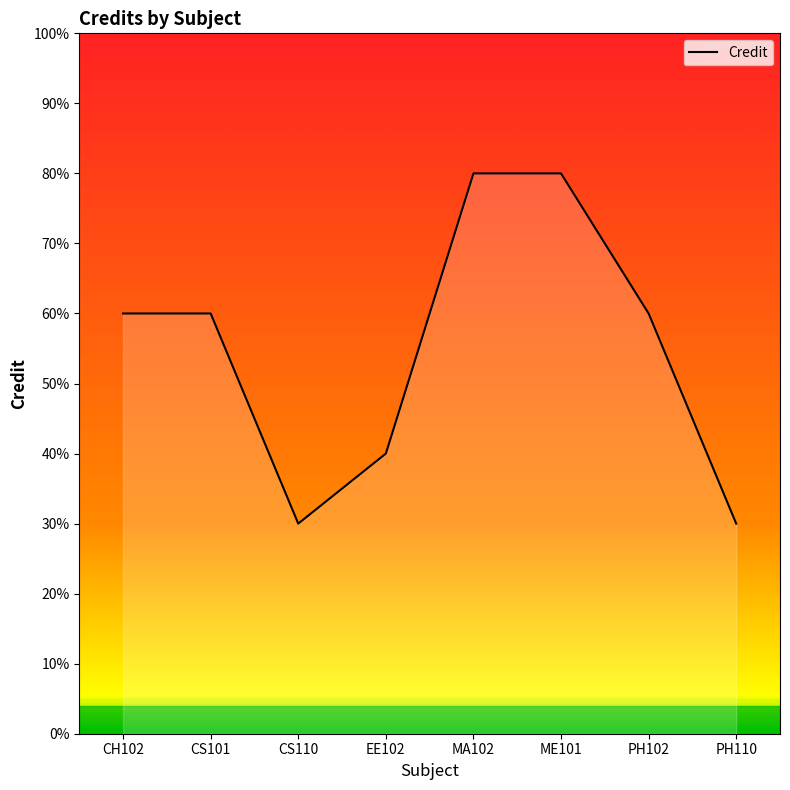

Approximately how many times larger is the value at PH110 compared to EE102?

0.8